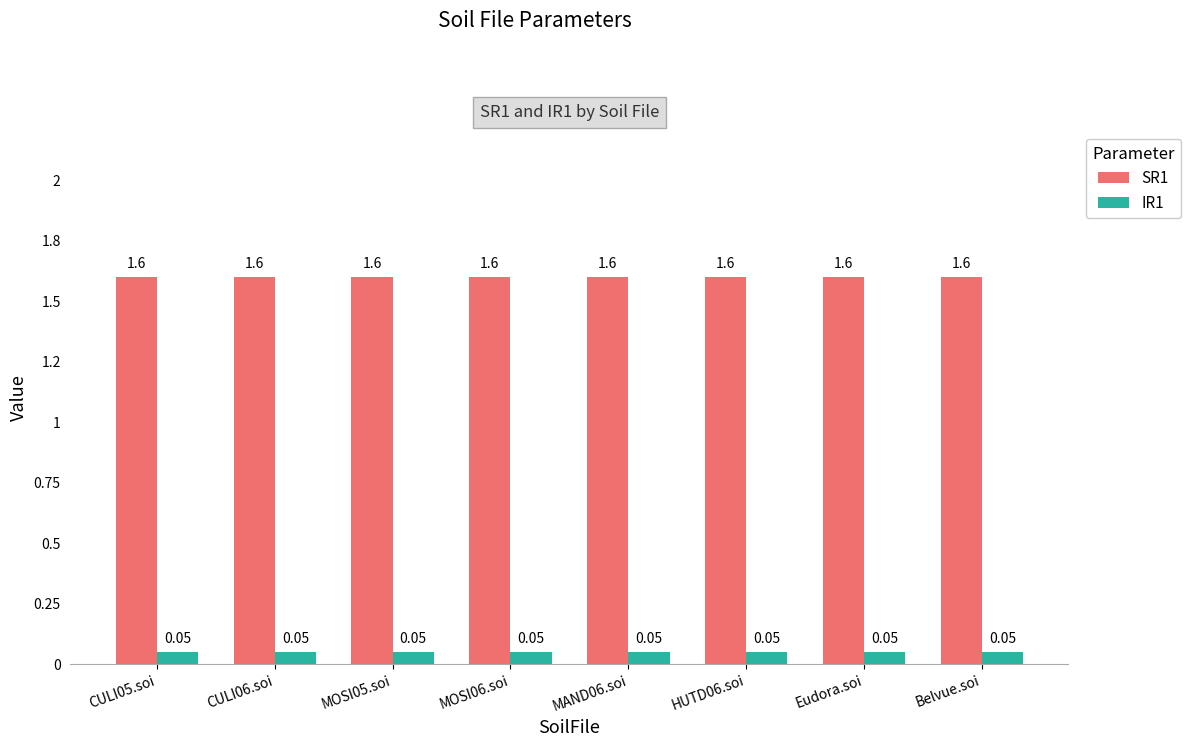

Does the chart contain any negative values?

No